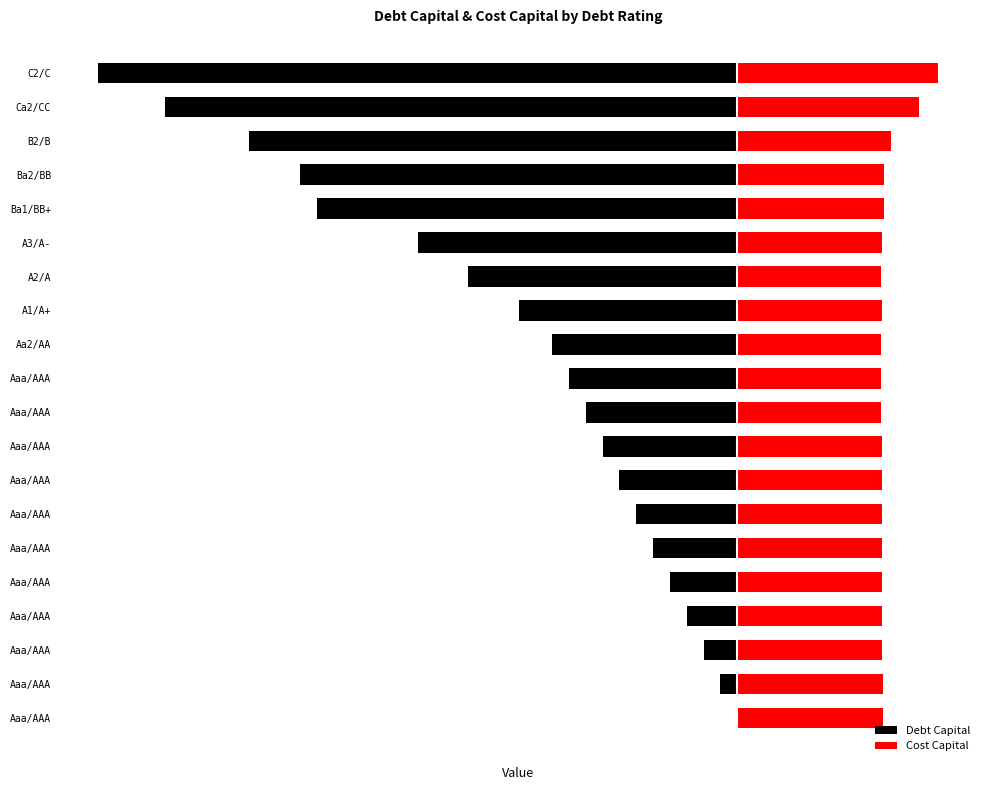

How many bars are there in each group?

2